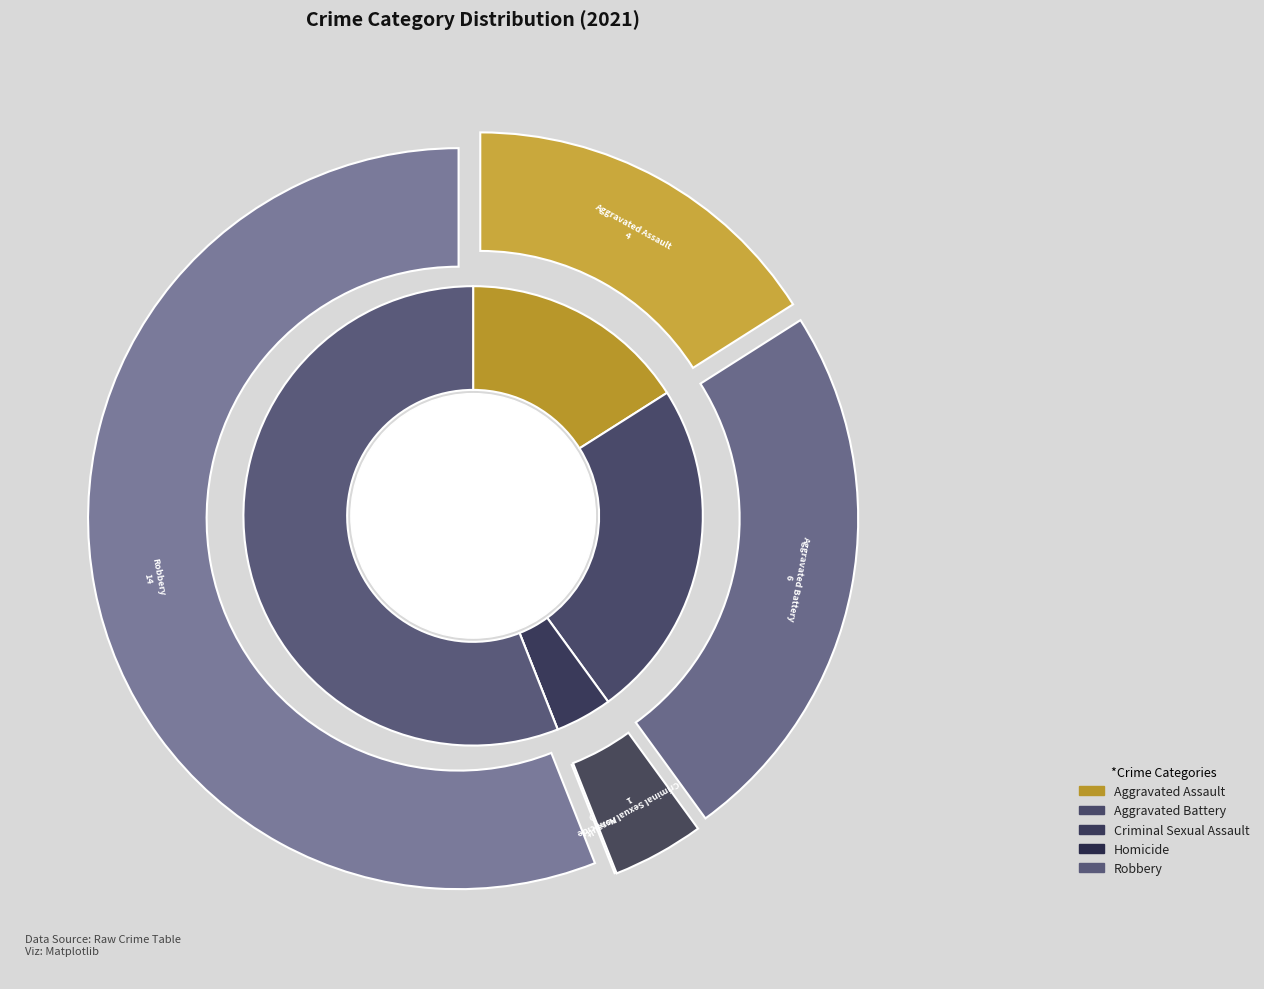

Is there any slice that represents more than half of the pie?

No